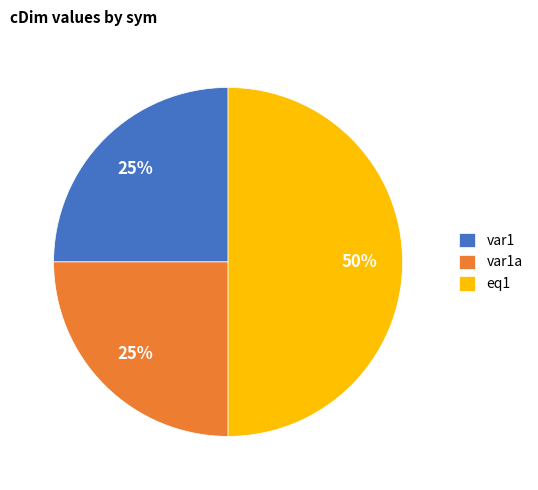

What percentage is the var1 slice, to the nearest percent?

25%